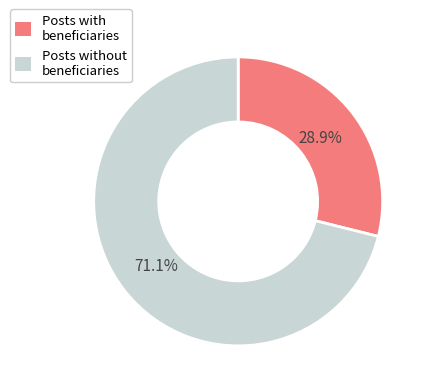

Count the number of slices in the pie.

2